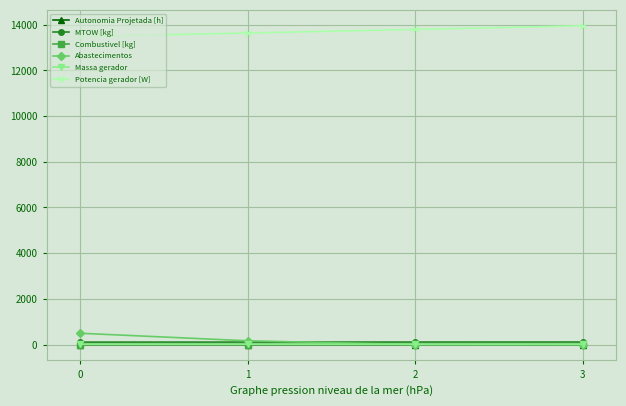

At how many categories does at least one series exceed 8870?

4